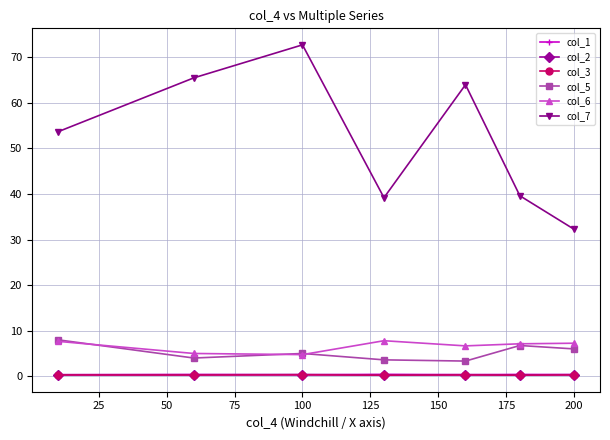

After their last crossing, which series has the higher values: col_5 or col_6?

col_6